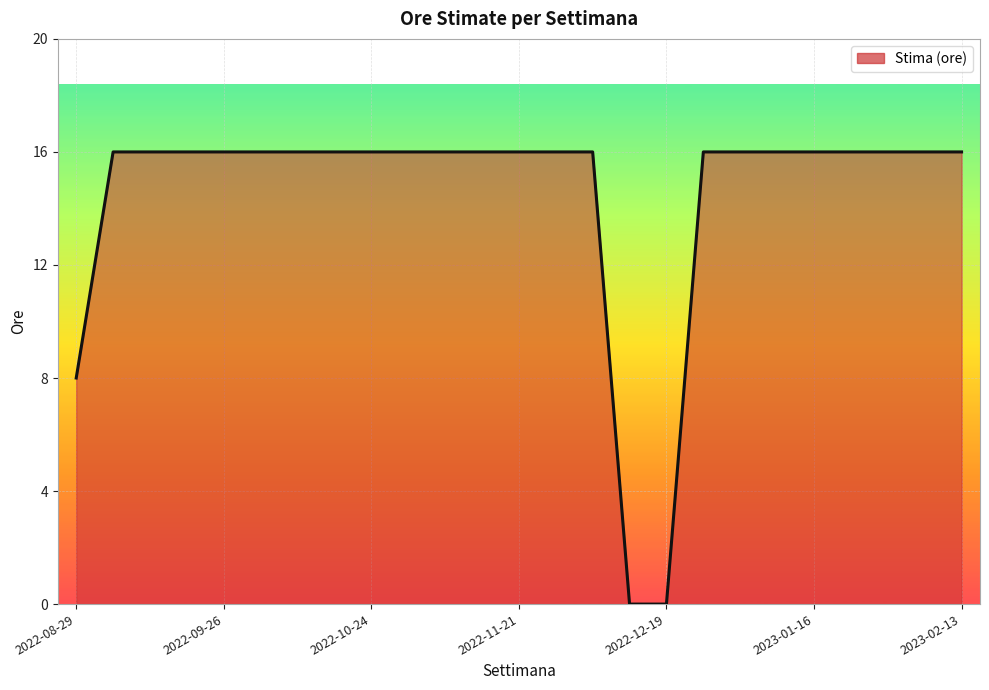

What is the maximum value shown in the chart?

16